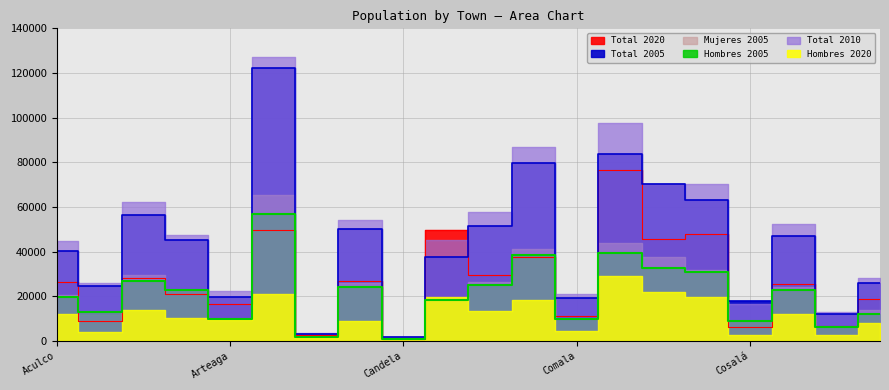

True or false: Mujeres 2005 and Total 2005 intersect in this chart.

False